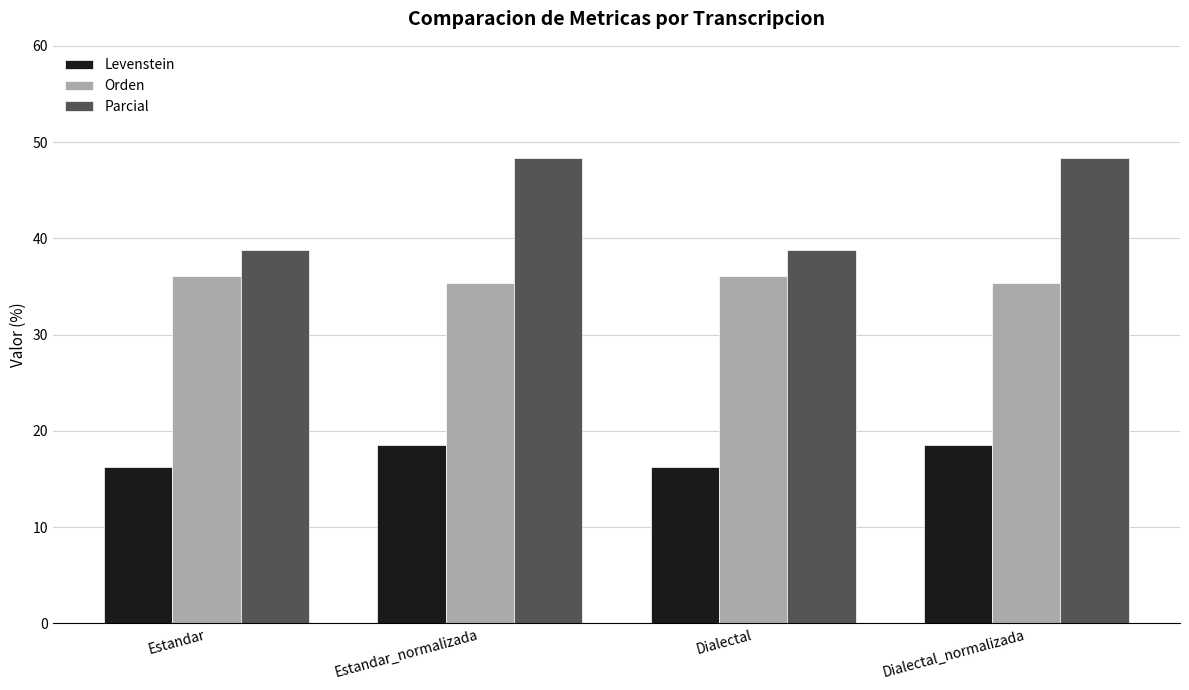

What position from the left is Dialectal?

3